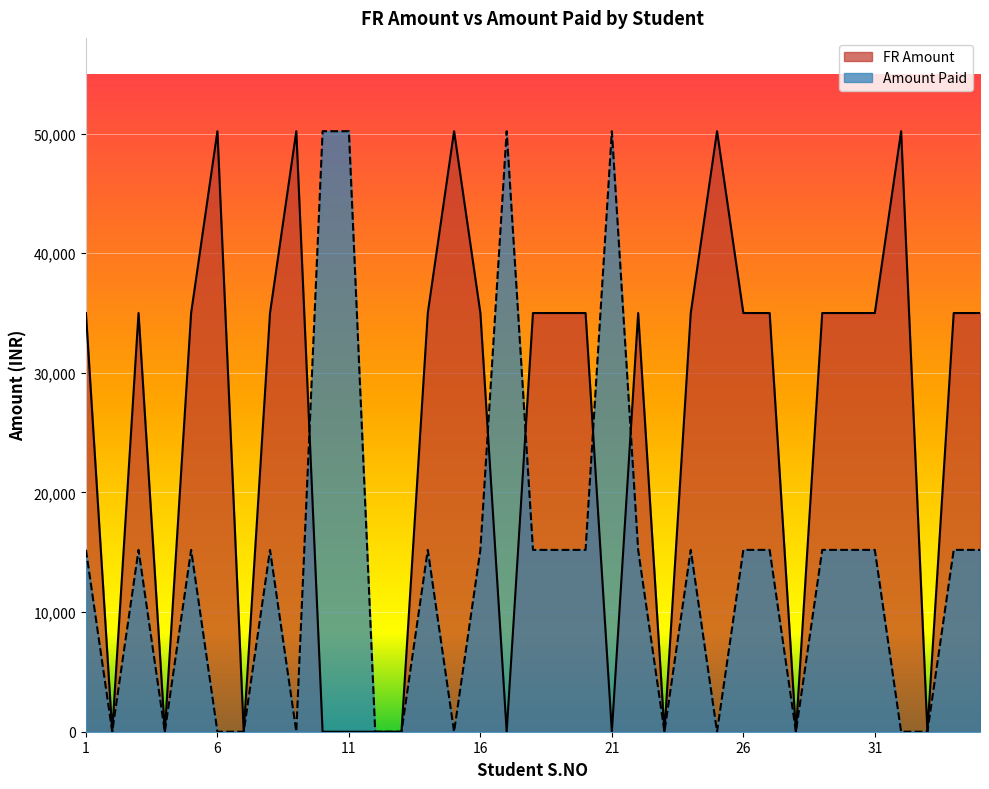

How many values in the FR Amount series are below 35000?

12